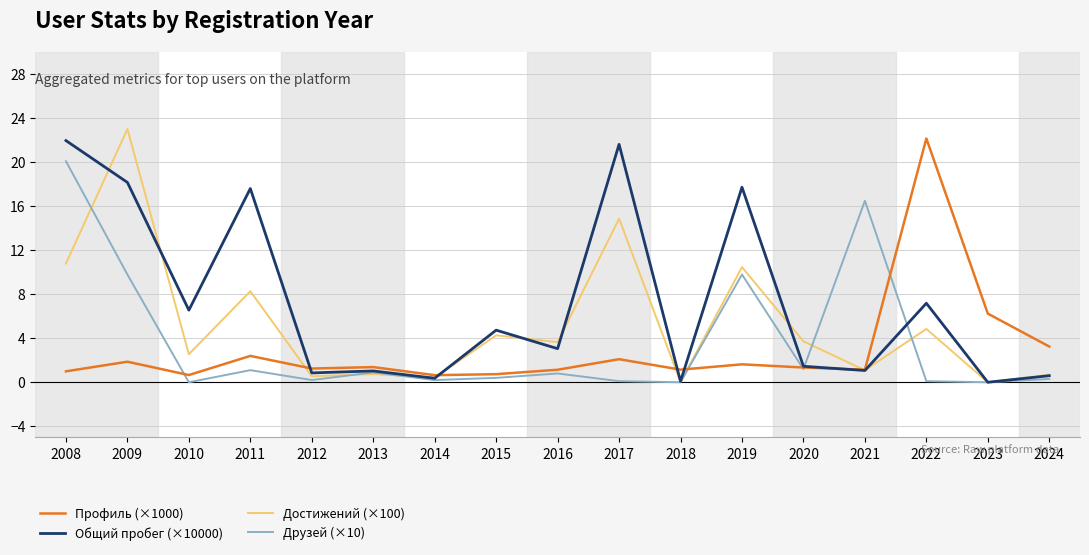

True or false: Профиль (×1000) has a value of 1.3 at 2020.

True